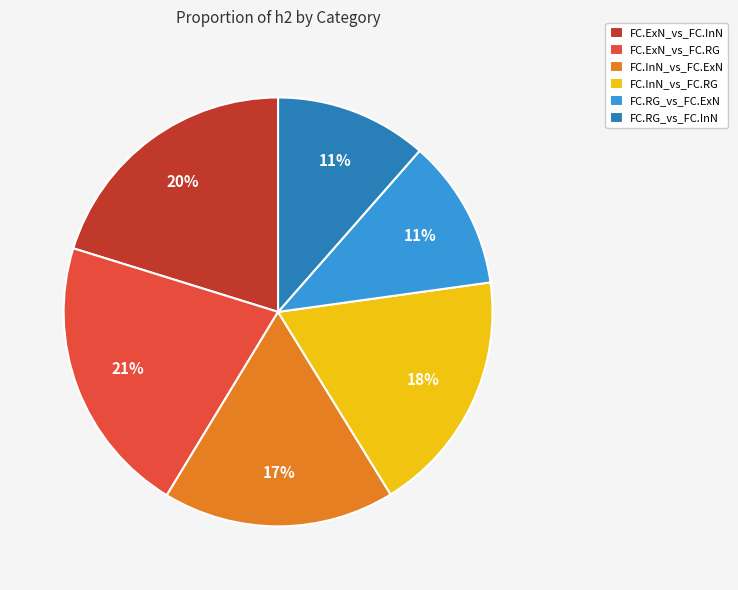

Which has a higher value, FC.InN_vs_FC.ExN or FC.ExN_vs_FC.InN?

FC.ExN_vs_FC.InN